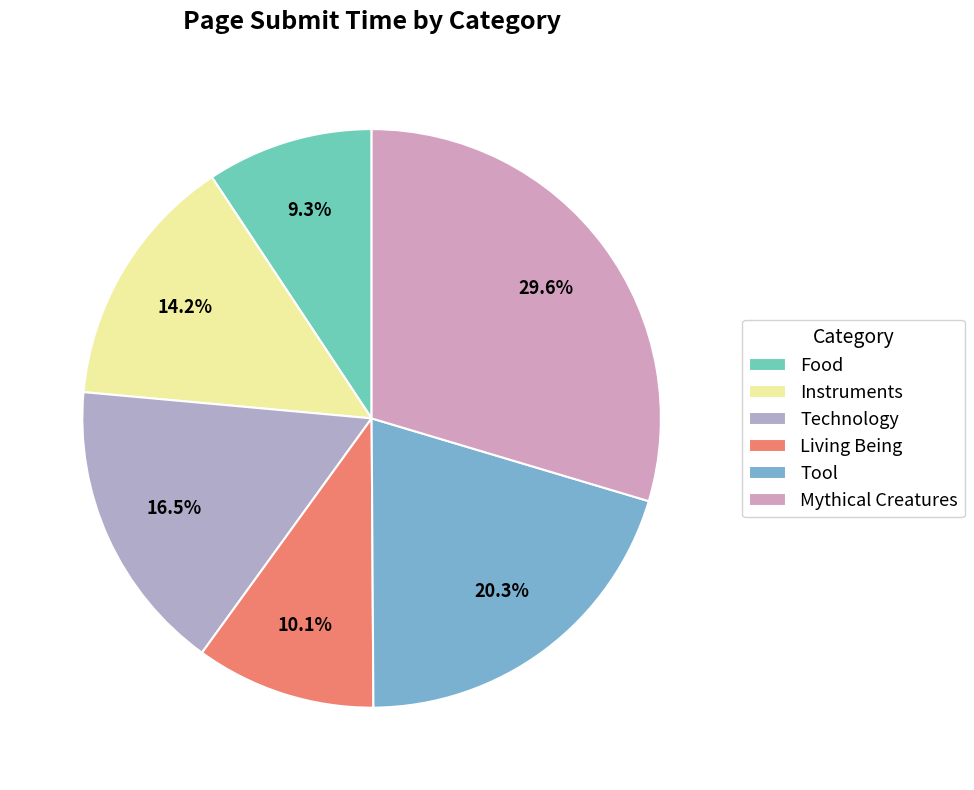

Rank the categories by value from highest to lowest.

Mythical Creatures, Tool, Technology, Instruments, Living Being, Food